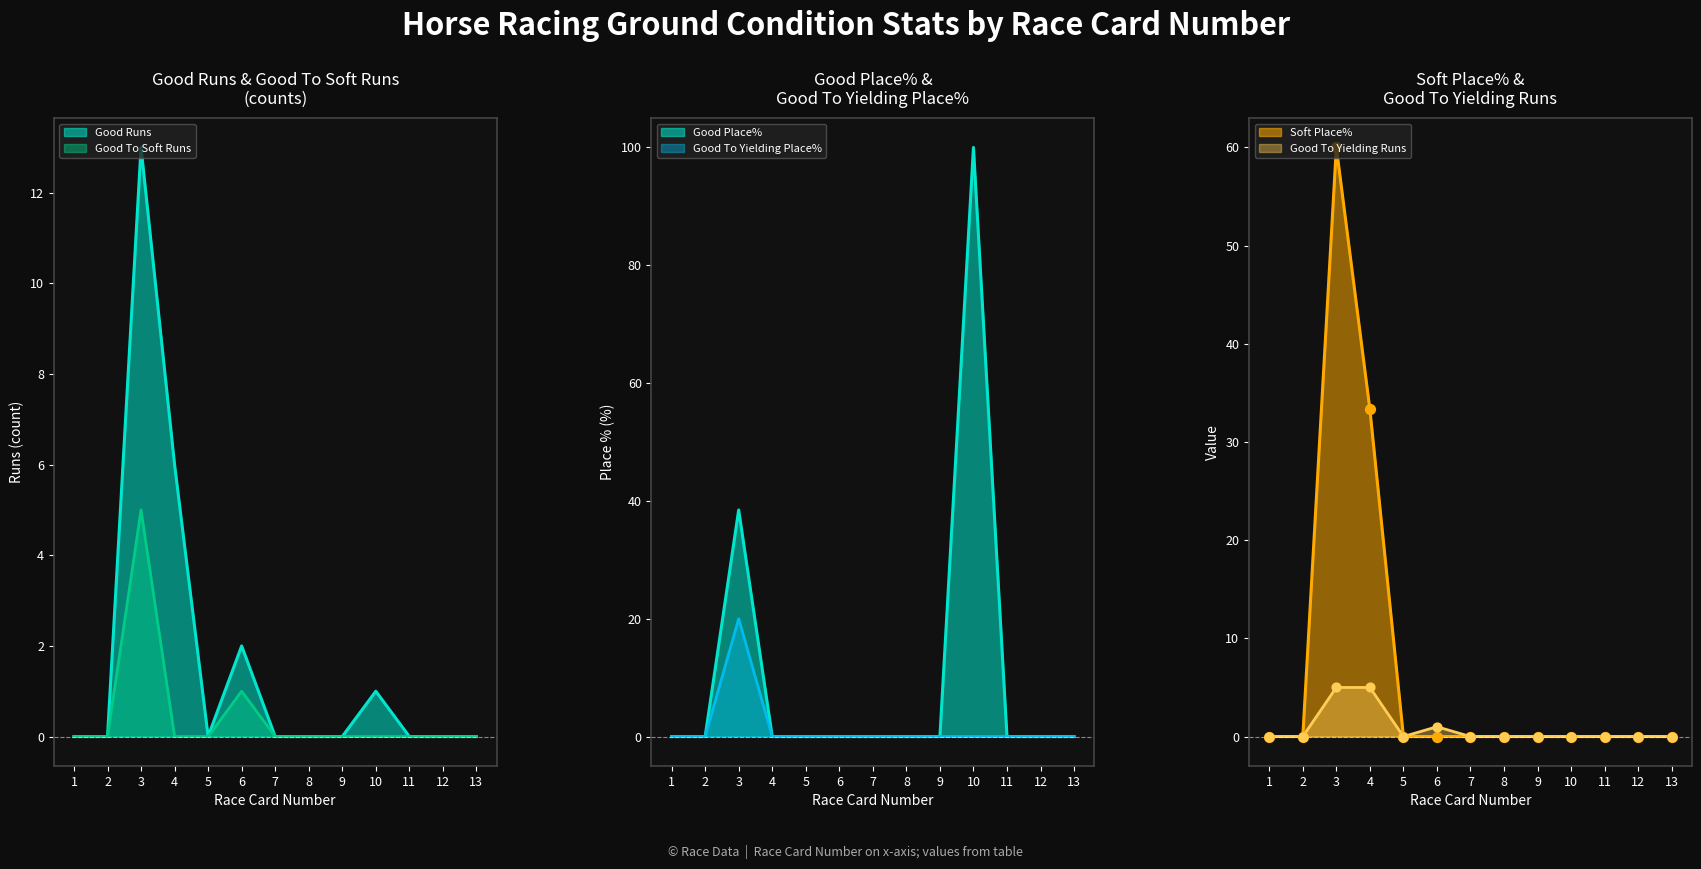

What are all the series names shown in the legend?

Good Runs, Good Place%, Soft Place%, Good To Yielding Runs, Good To Yielding Place%, Good To Soft Runs